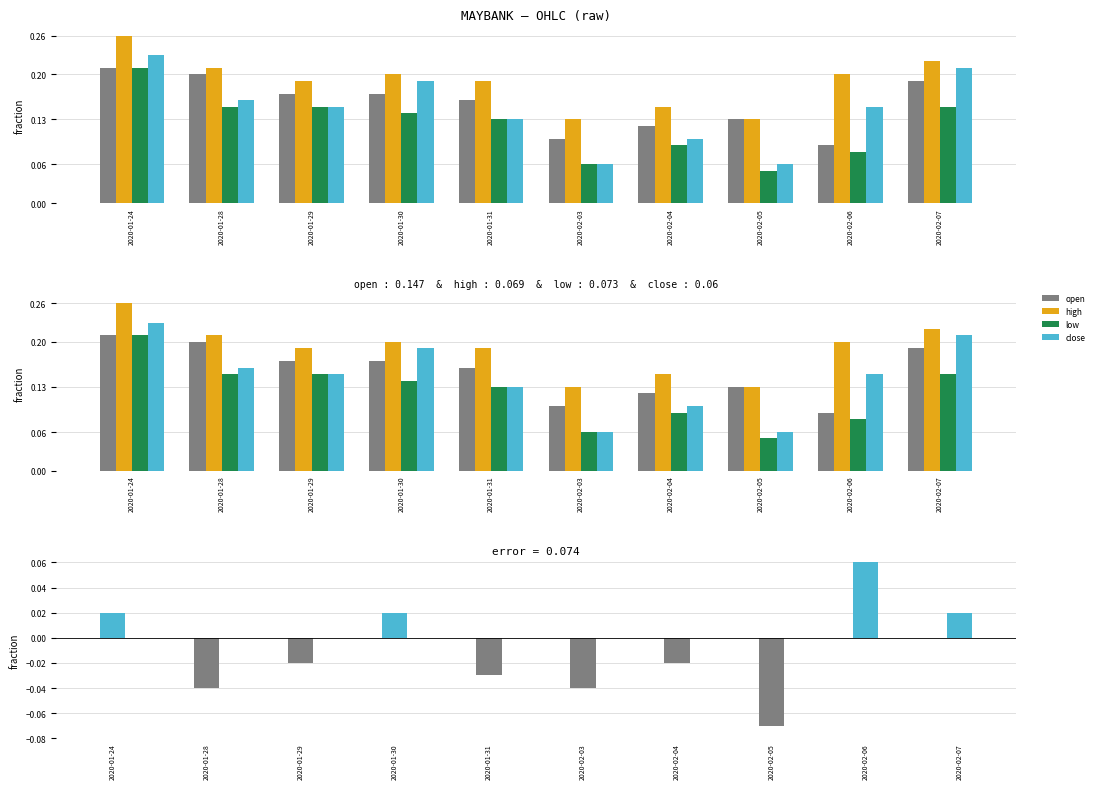

The value of close at 2020-01-31 is 0.1. True or false?

True